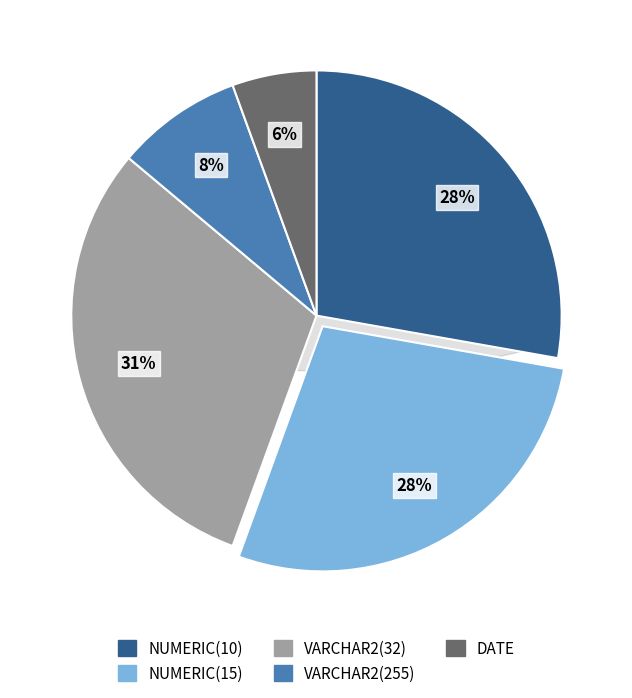

True or false: NUMERIC(10) accounts for 28% of the total.

True